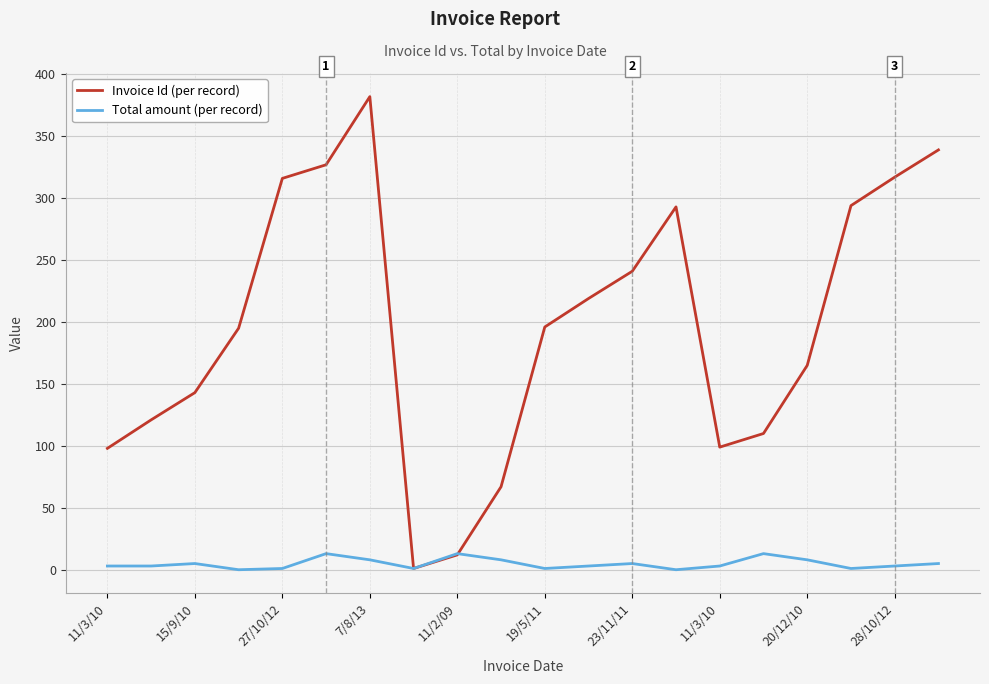

Rank the series by their maximum value, from lowest to highest.

Total amount (per record), Invoice Id (per record)